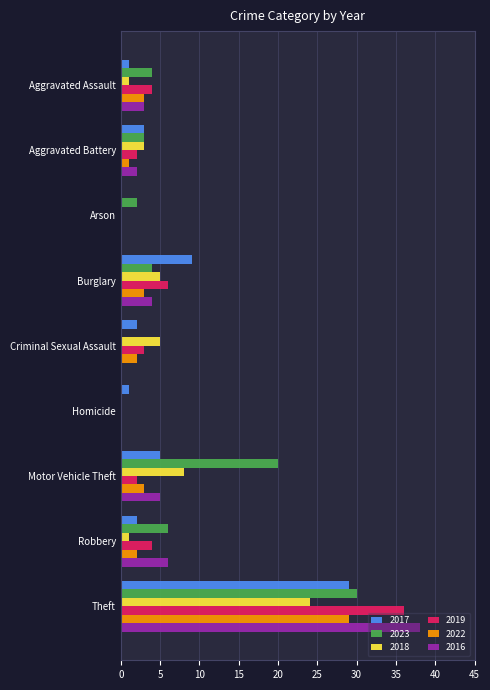

Which series changed the most between Criminal Sexual Assault and Motor Vehicle Theft?

2023